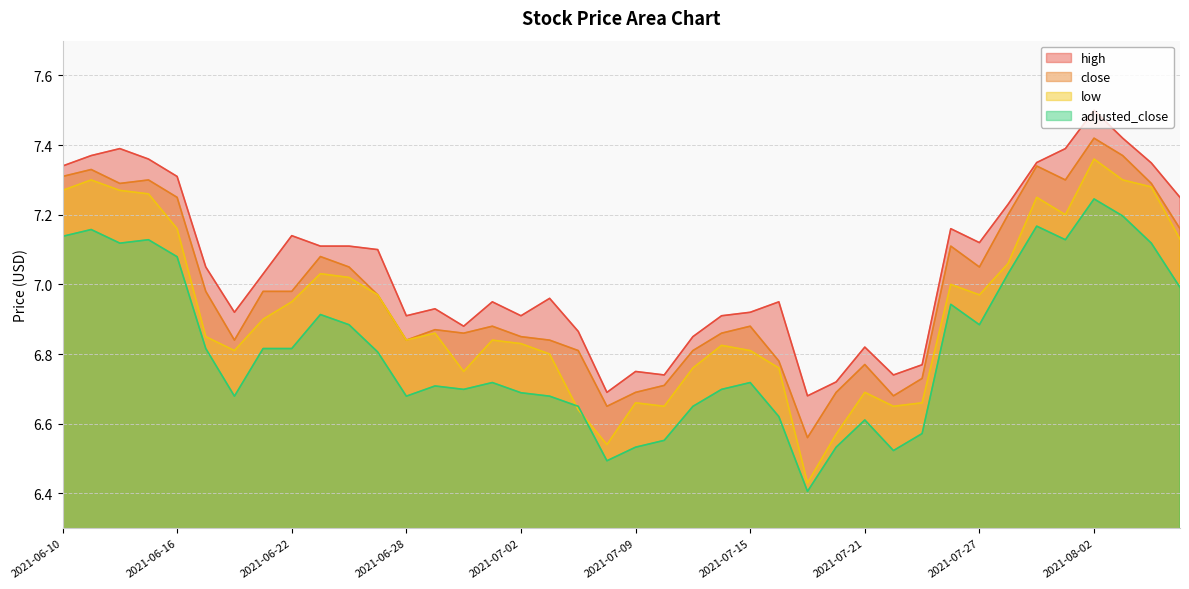

List the series in order of their peak value, highest first.

high, close, low, adjusted_close